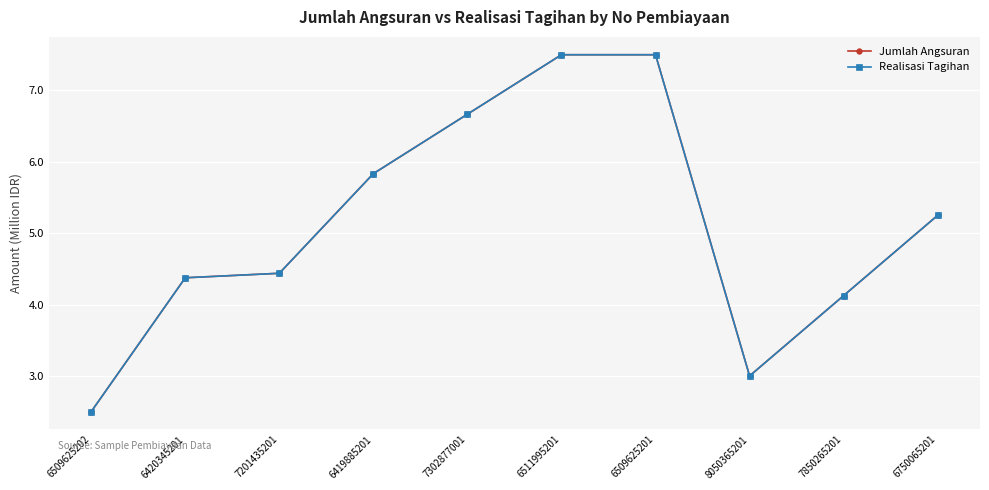

Does the chart have visible grid lines?

Yes